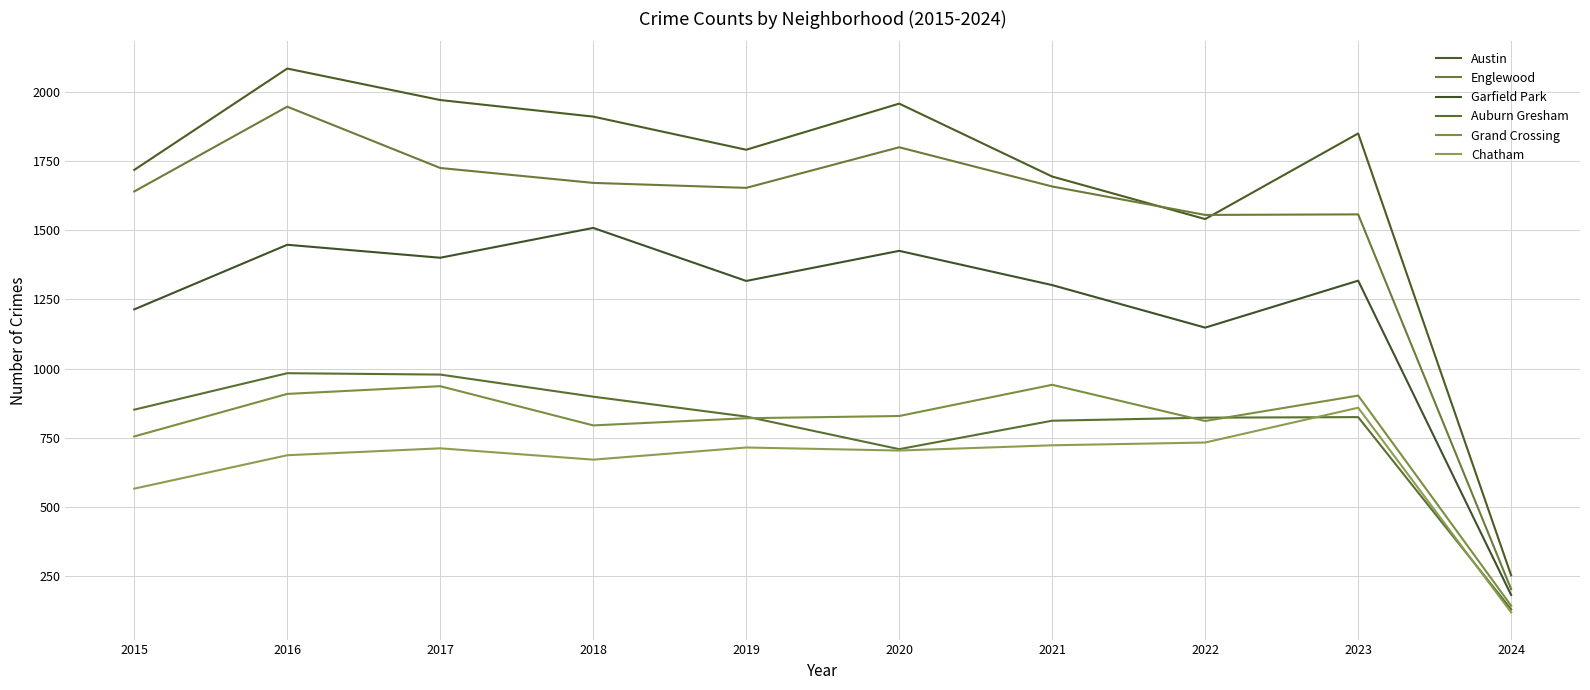

What are all the series names shown in the legend?

Austin, Englewood, Garfield Park, Auburn Gresham, Grand Crossing, Chatham